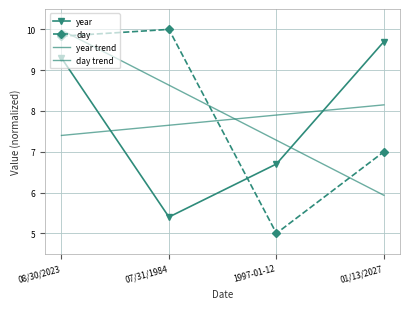

Which category has the highest value in the day series?

07/31/1984